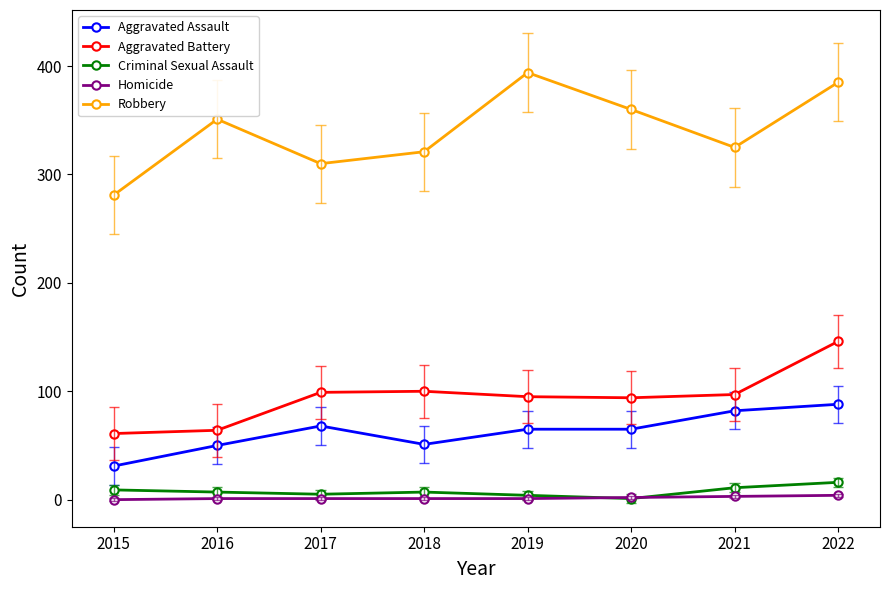

True or false: Aggravated Assault and Criminal Sexual Assault intersect in this chart.

False